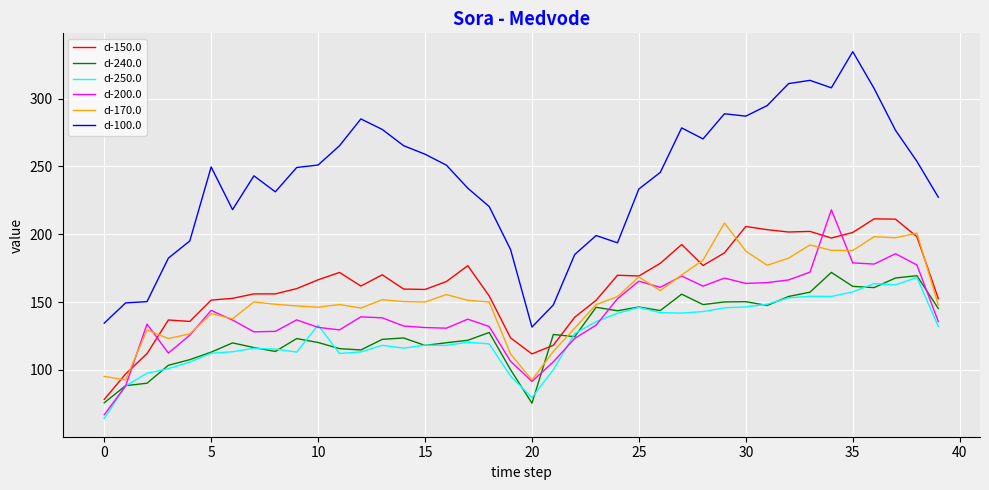

Which series has the largest total across all categories?

d-100.0